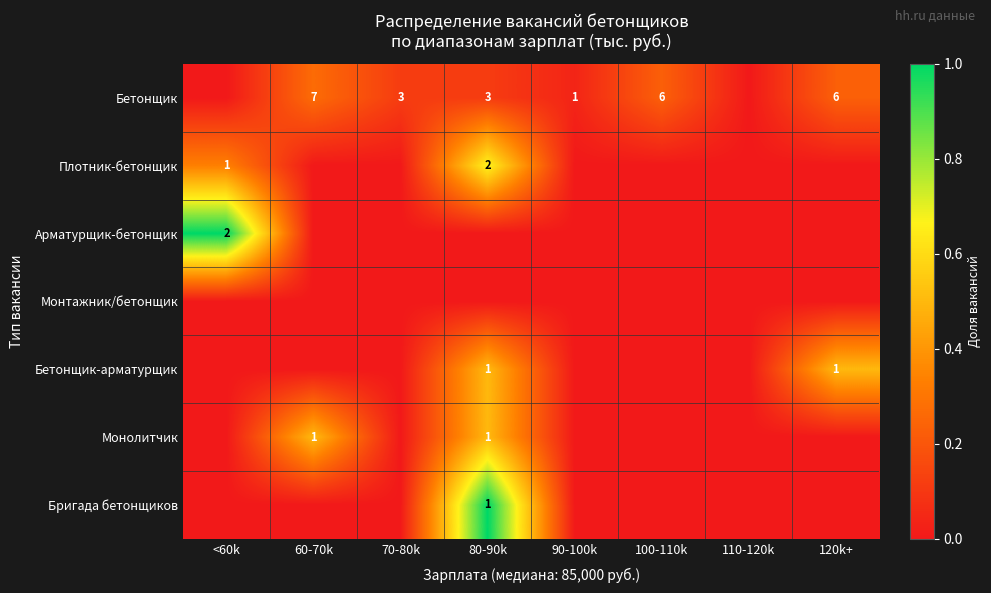

What is the sum of the Бетонщик values at 120k+ and 100-110k?

12